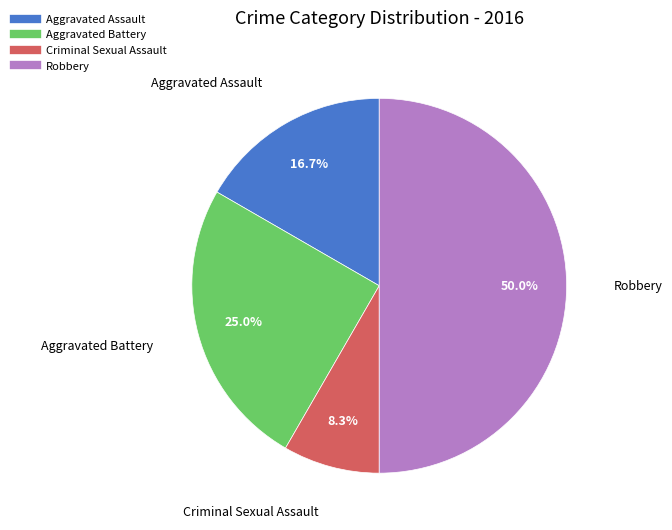

What percentage is the Criminal Sexual Assault slice, to the nearest percent?

8%